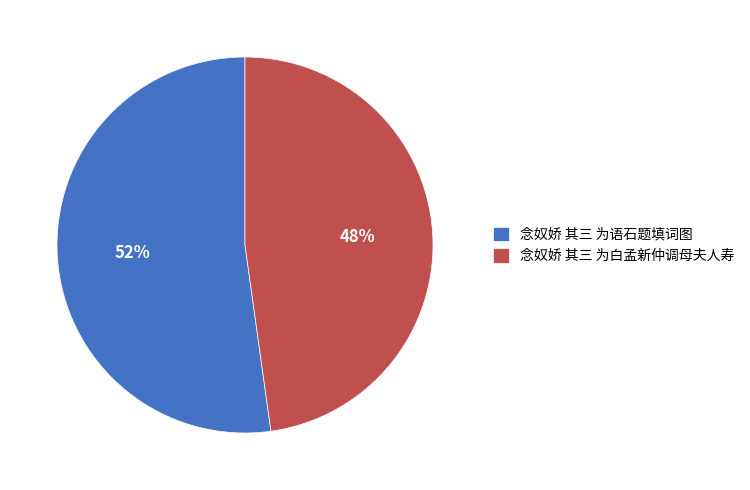

To the nearest percent, what portion does 念奴娇 其三 为语石题填词图 represent?

52%